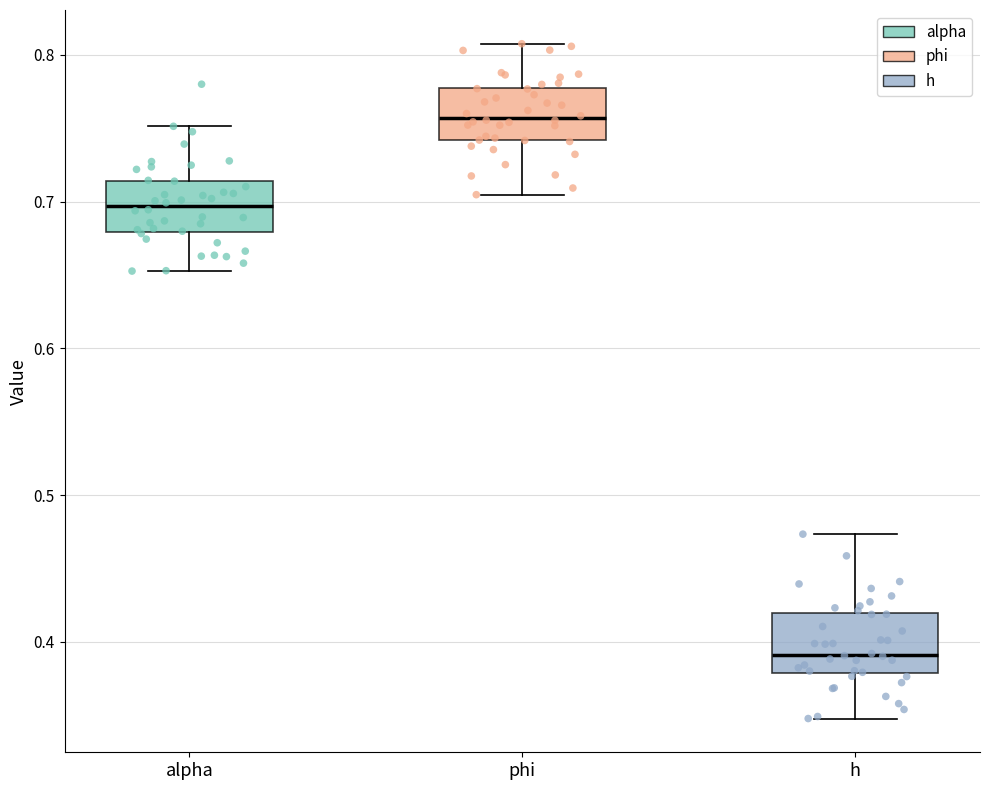

Where does the lower whisker of the box for h end on the y-axis? The values are not printed on the chart, so give them approximately, as read against the axis.

0.35